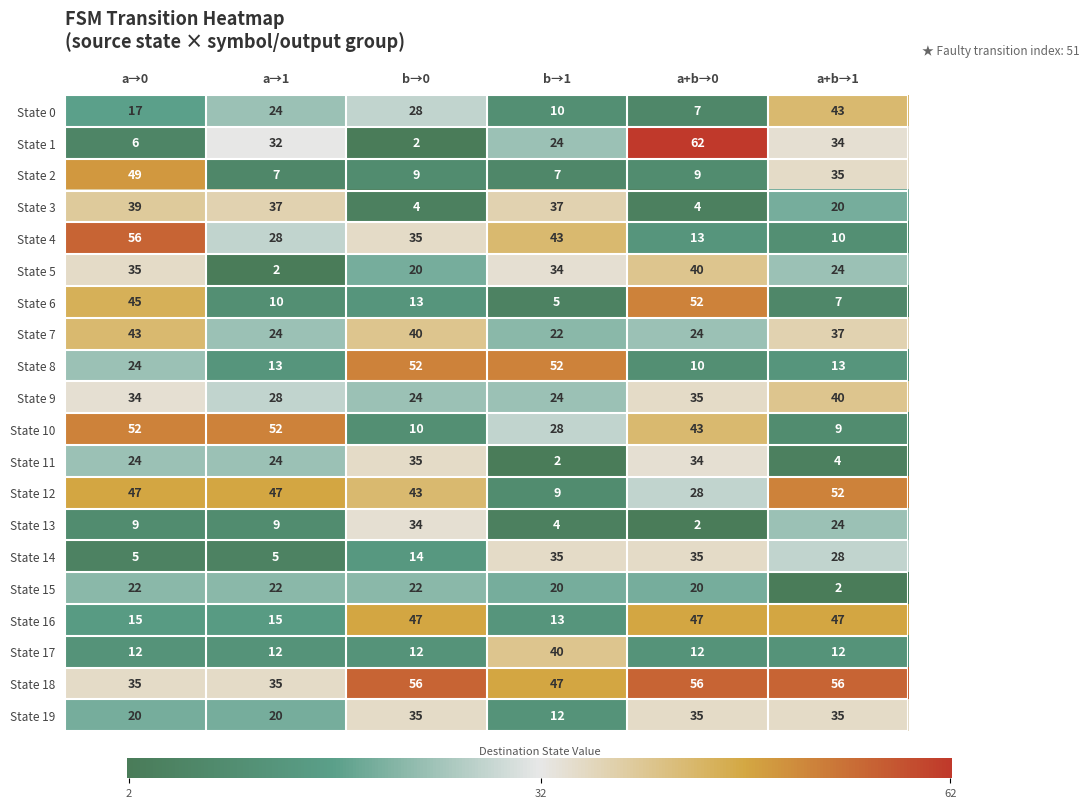

Where is State 18 nearest to the value 45?

b→1